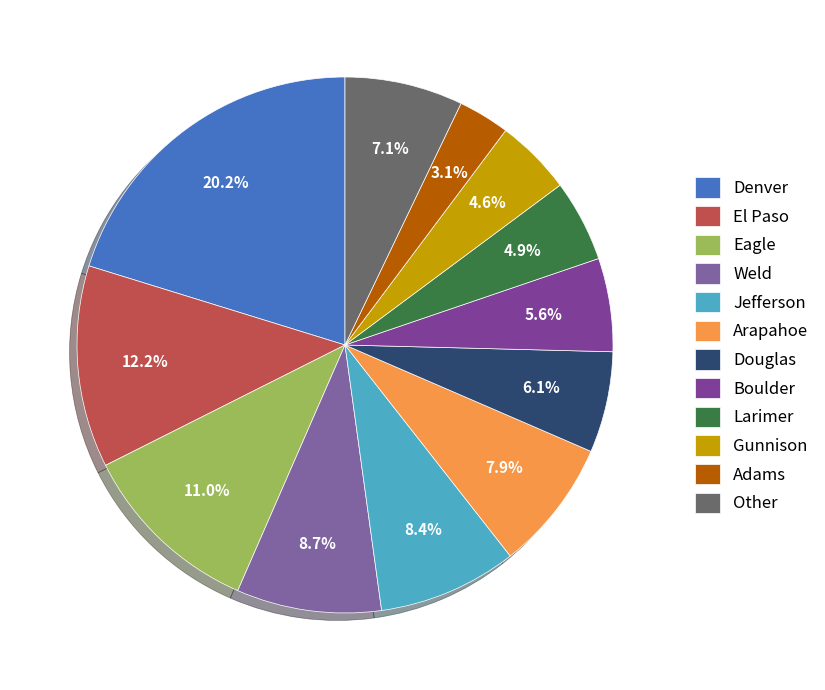

What is the ratio of the value at El Paso to the value at Jefferson?

1.5